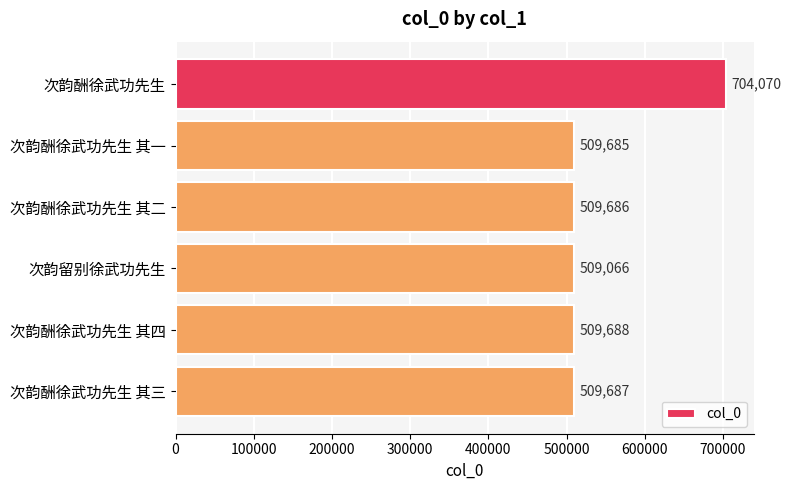

Are the bars grouped side by side (vs. stacked)?

No